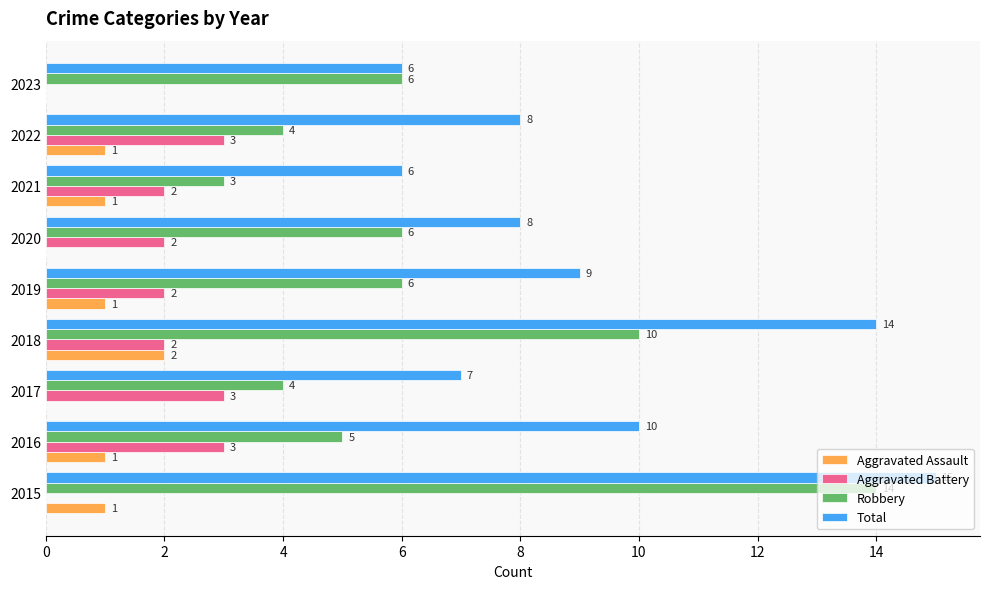

Count the number of data series in this chart.

4